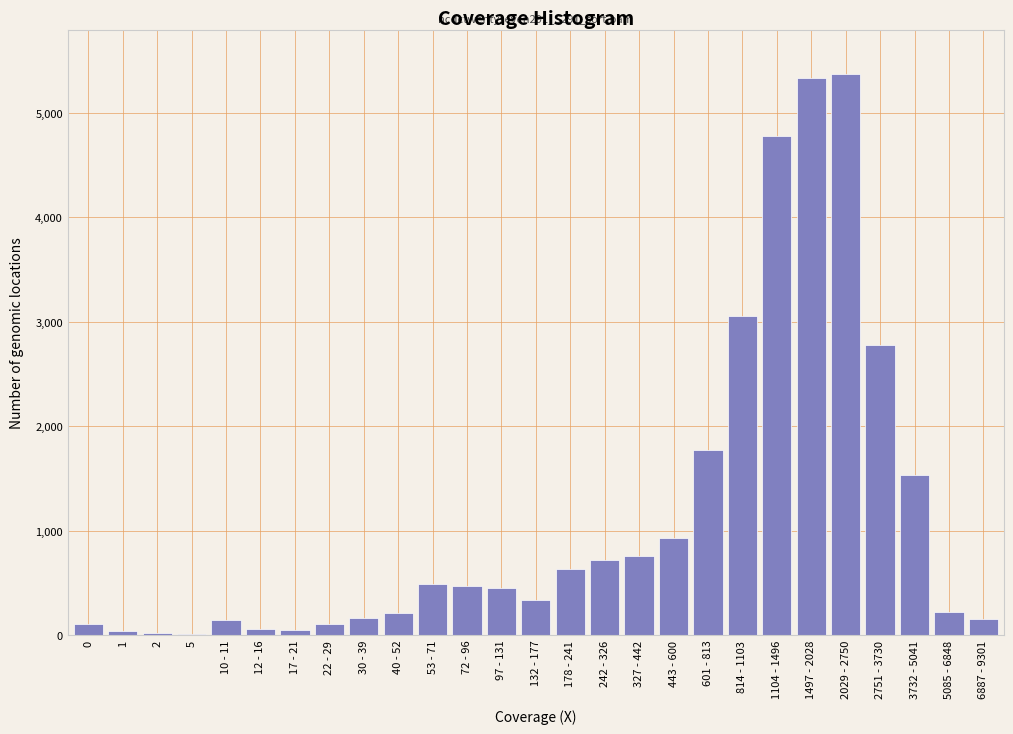

What is the sum of all values?

30670